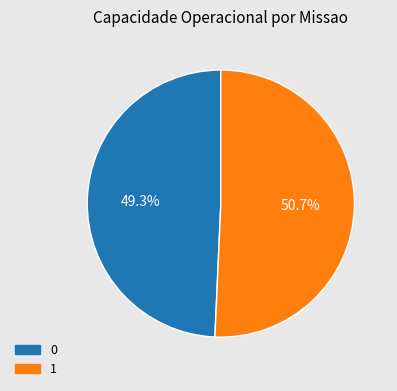

Does 1 account for over 50% of the chart?

Yes